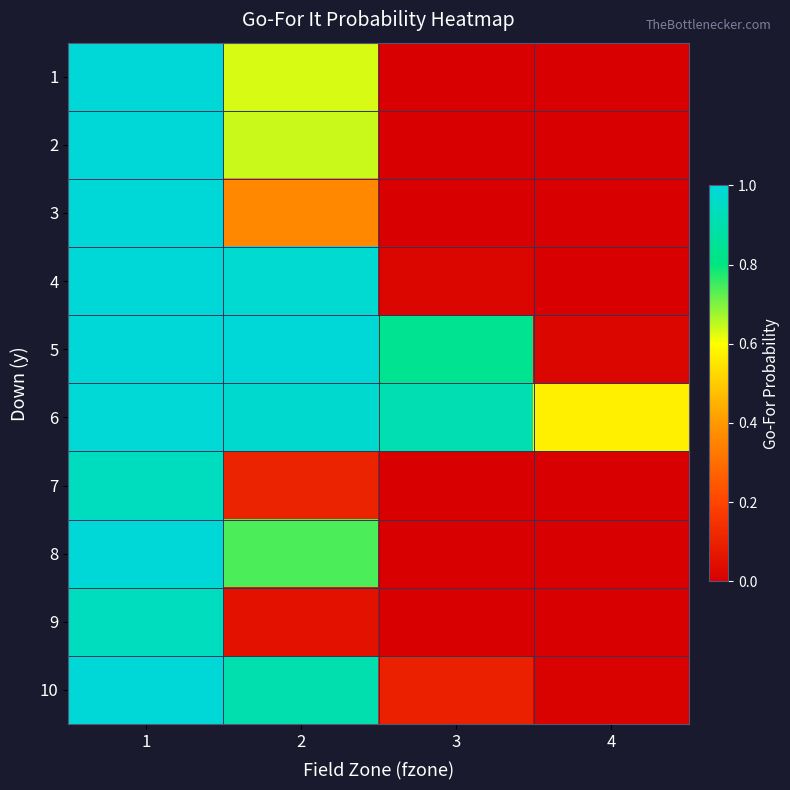

List the series in order of their peak value, lowest first.

9, 7, 6, 3, 1, 2, 4, 5, 8, 10